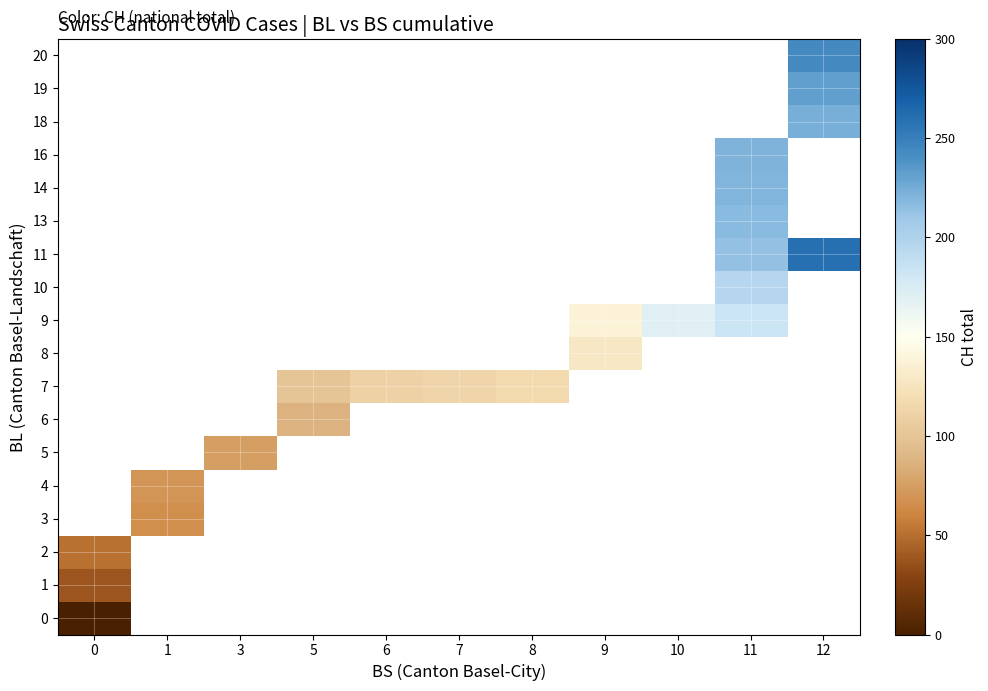

What is the smallest value displayed?

0.5